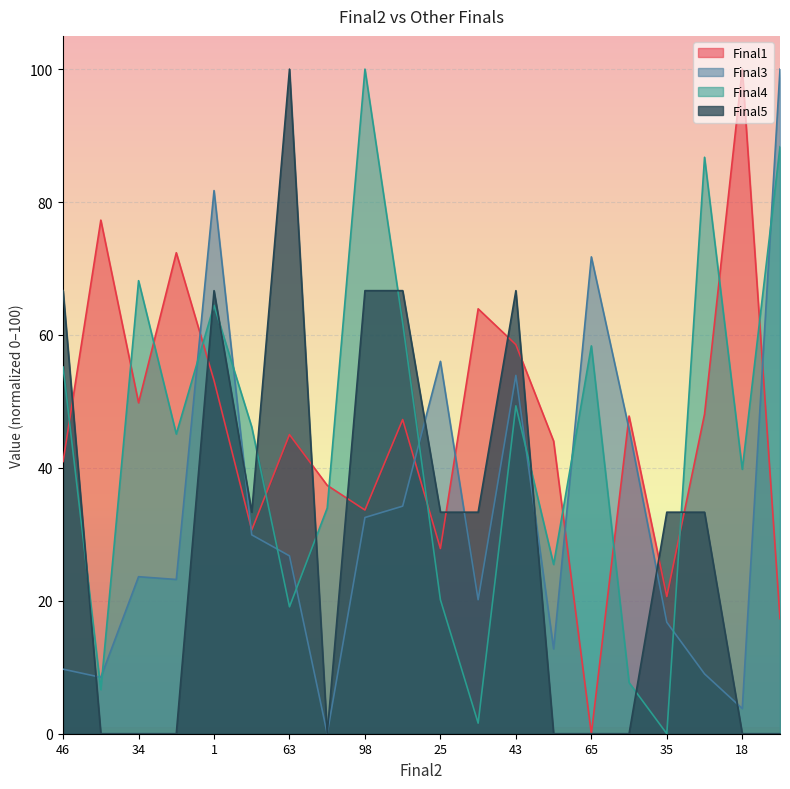

How many data points in Final4 are above 46?

10